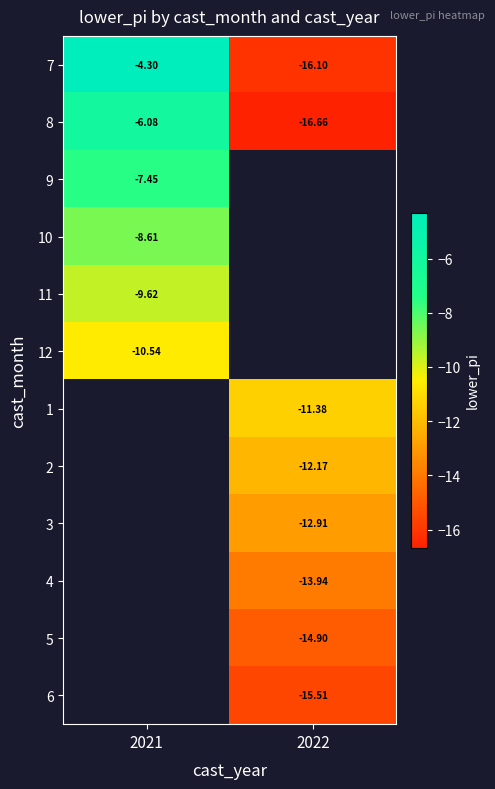

Is the value of 9 at 2021 greater than the value of 4 at 2022?

Yes